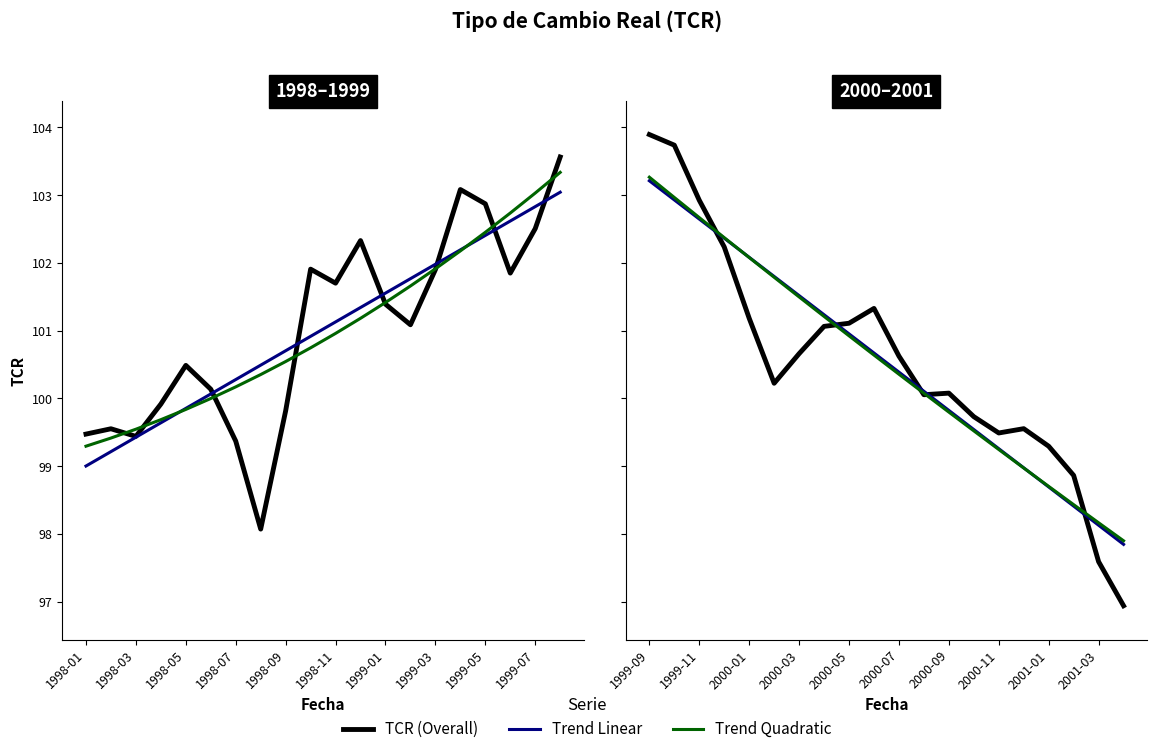

At how many categories does at least one series exceed 103?

2